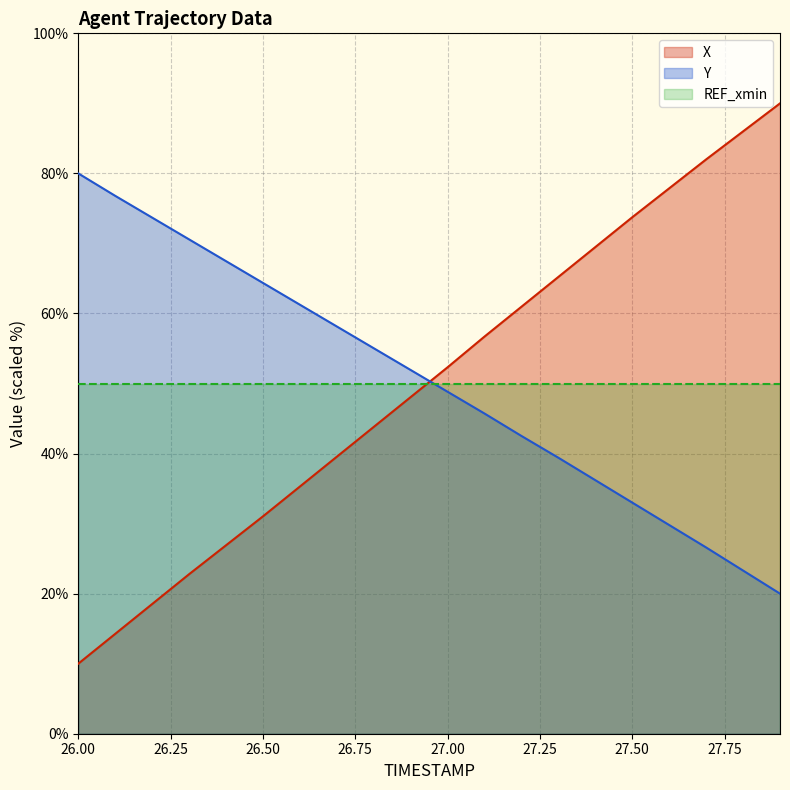

What is the value of the X point at the 1st from the left?

10.0